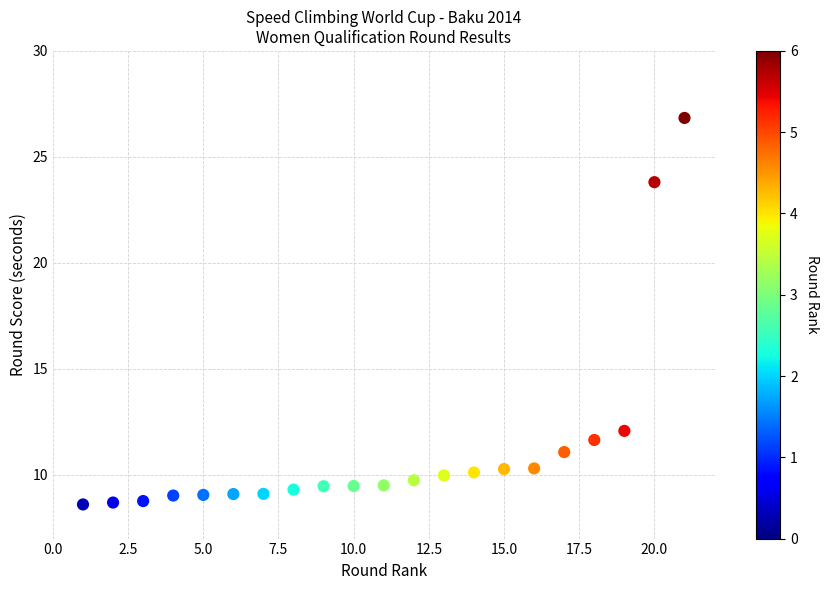

What Y value in the scatter plot is closest to 17?

12.1